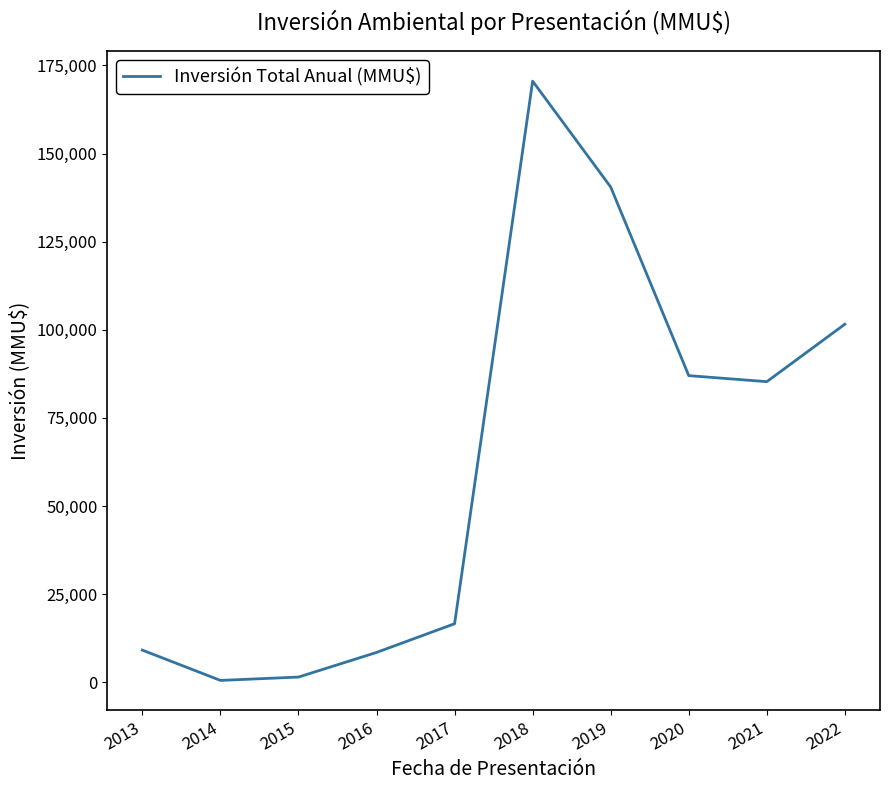

What is the change in value from 2018 to 2019?

-30038